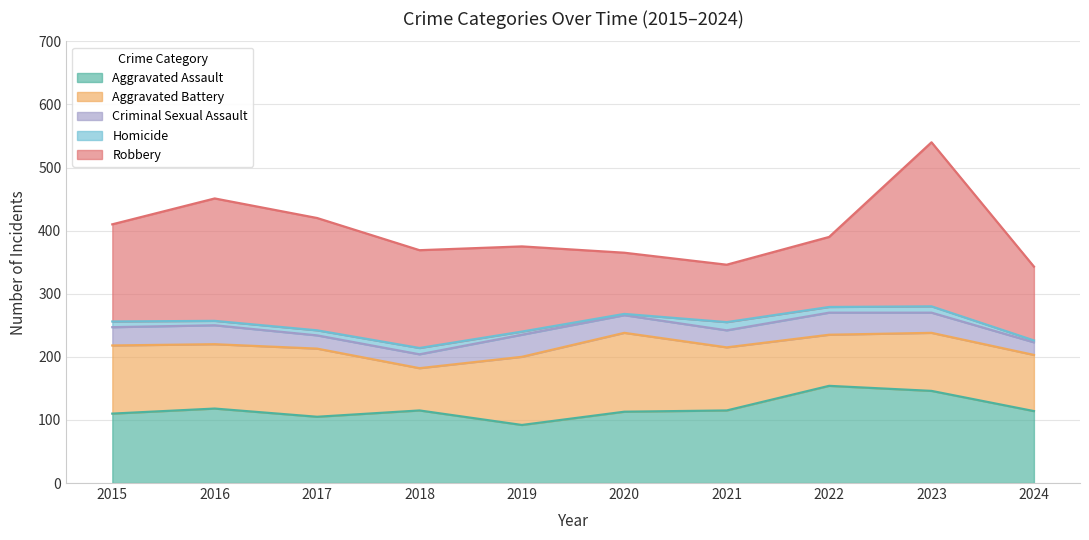

True or false: Criminal Sexual Assault and Aggravated Battery intersect in this chart.

False